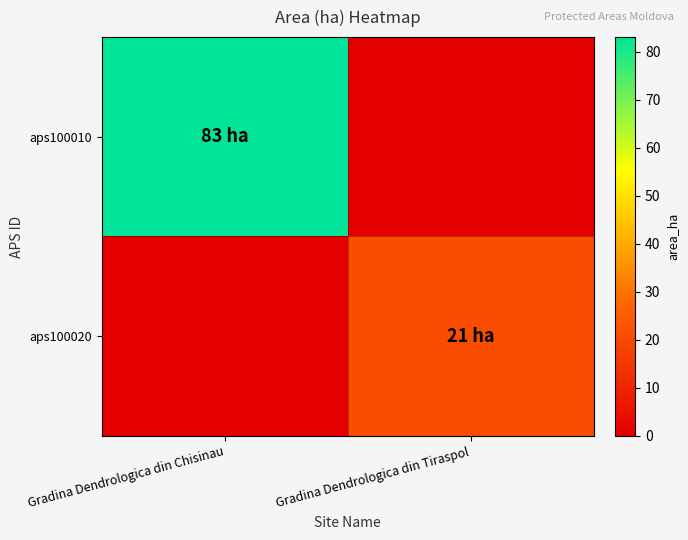

Reading left to right, extract all data points from this chart.

aps100010: Gradina Dendrologica din Chisinau=83	Gradina Dendrologica din Tiraspol=0
aps100020: Gradina Dendrologica din Chisinau=0	Gradina Dendrologica din Tiraspol=21